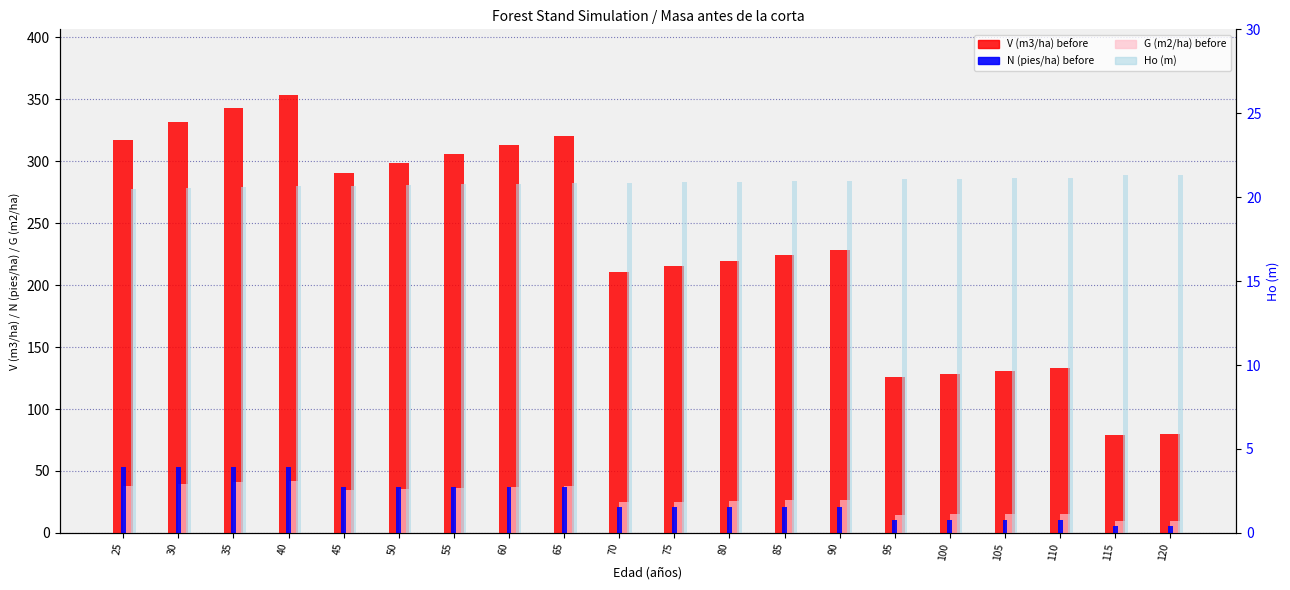

What is the difference between the second highest and second lowest values in the V (m3/ha) before series?

262.8